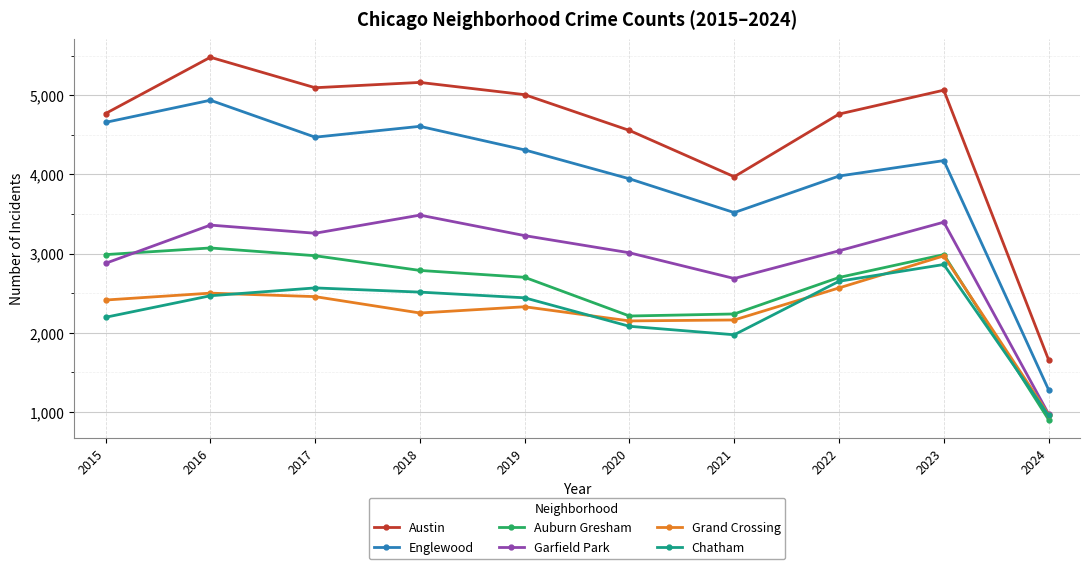

True or false: Englewood and Grand Crossing cross at least once.

False